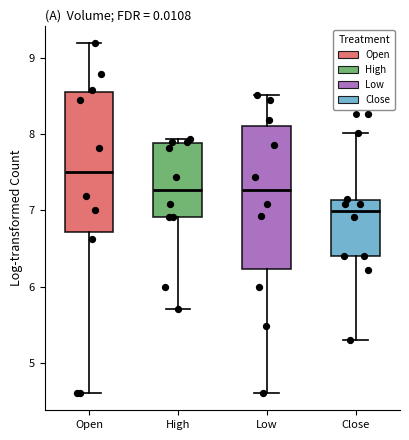

Where does the lower whisker of the box for Open end on the y-axis? The values are not printed on the chart, so give them approximately, as read against the axis.

4.6